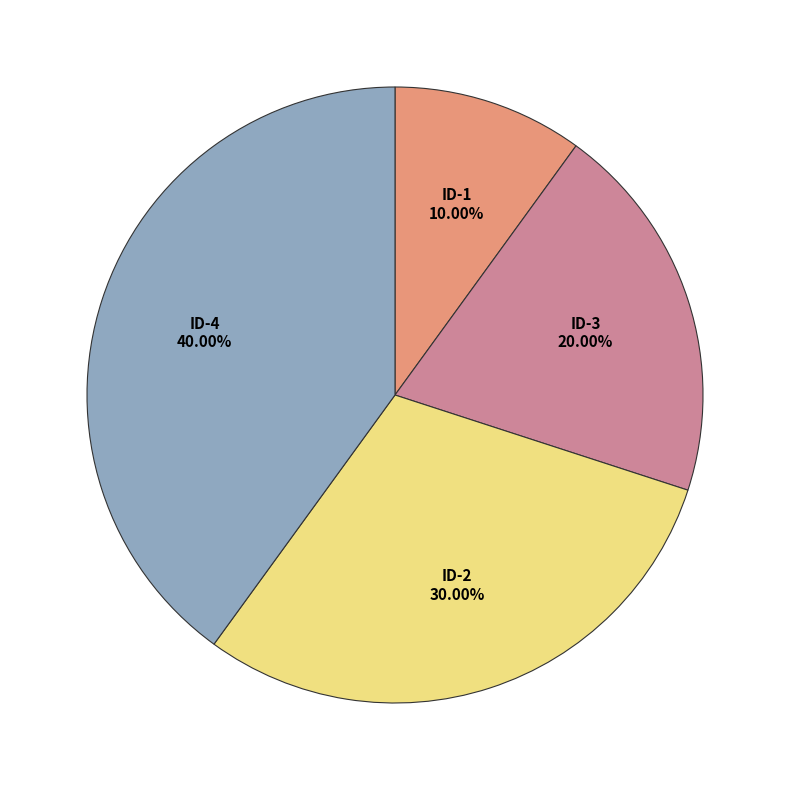

Is there any slice that represents more than half of the pie?

No